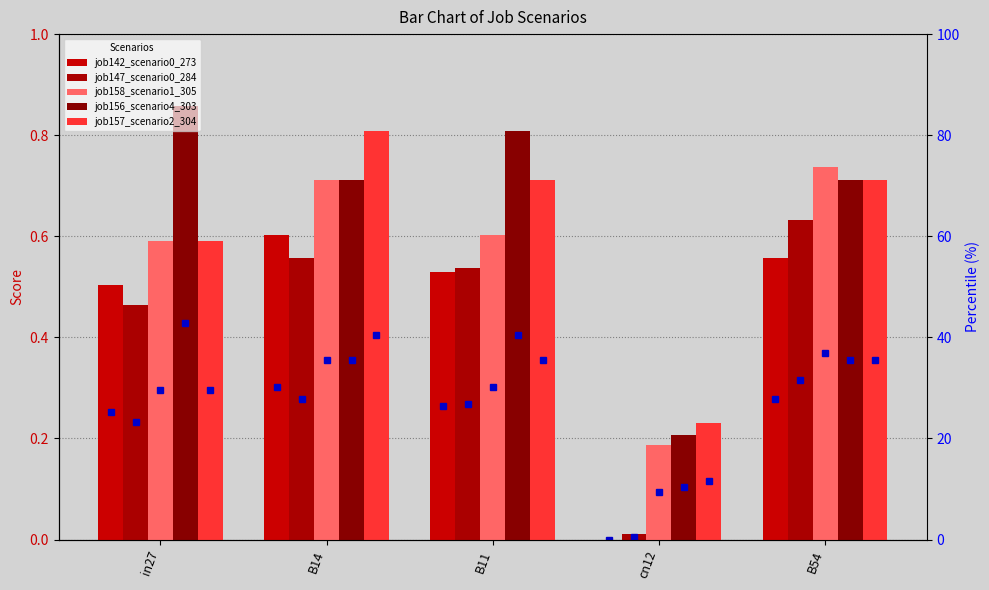

True or false: job147_scenario0_284 has a value of 0.6 at in27.

False